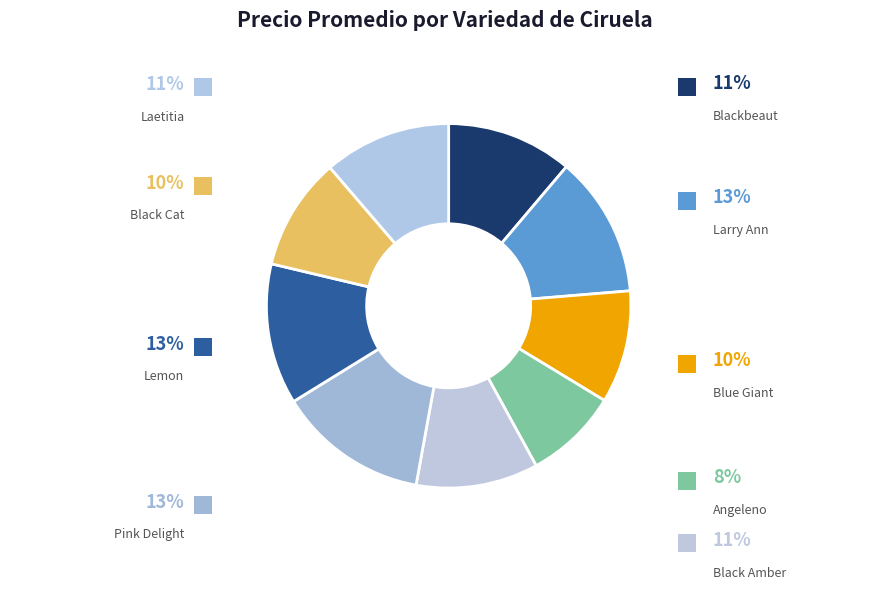

Do Blackbeaut and Blue Giant together represent more than half of the pie?

No